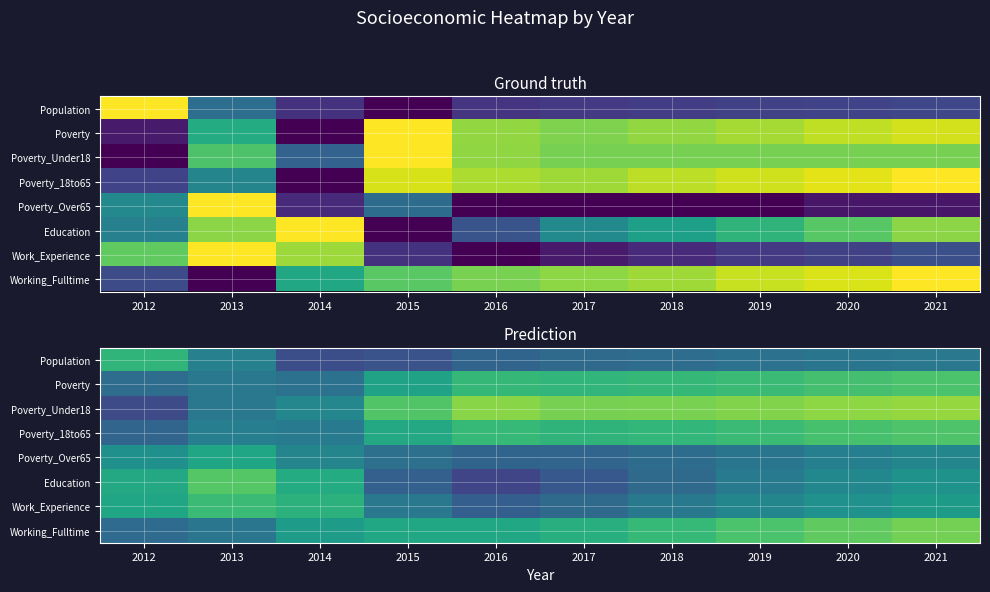

Is the value of Education at 2014 greater than the value of Poverty_Under18 at 2015?

No